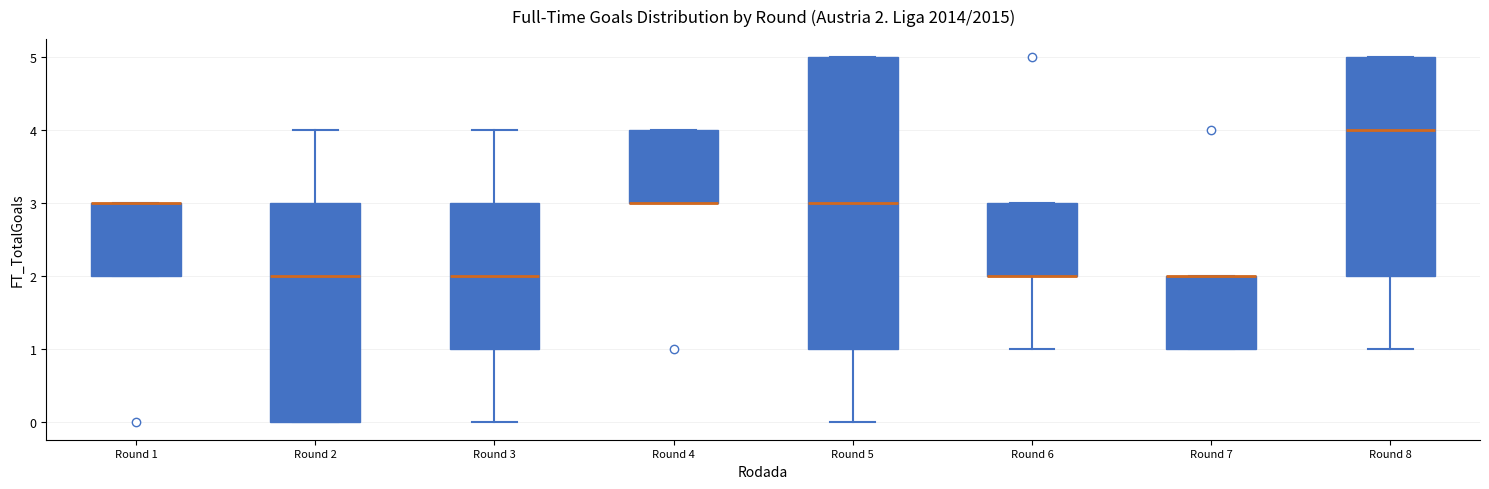

Which box is the tallest, from its lower edge to its upper edge?

Round 5